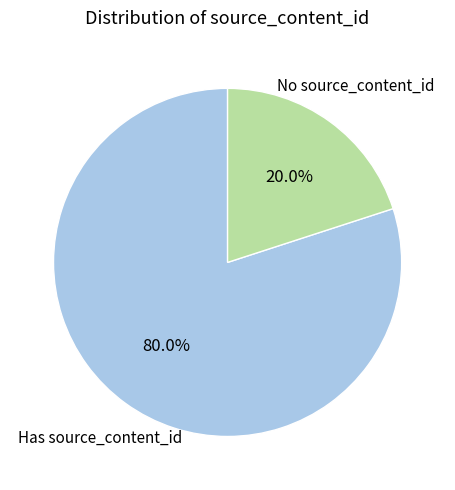

Is there a majority slice in this chart?

Yes